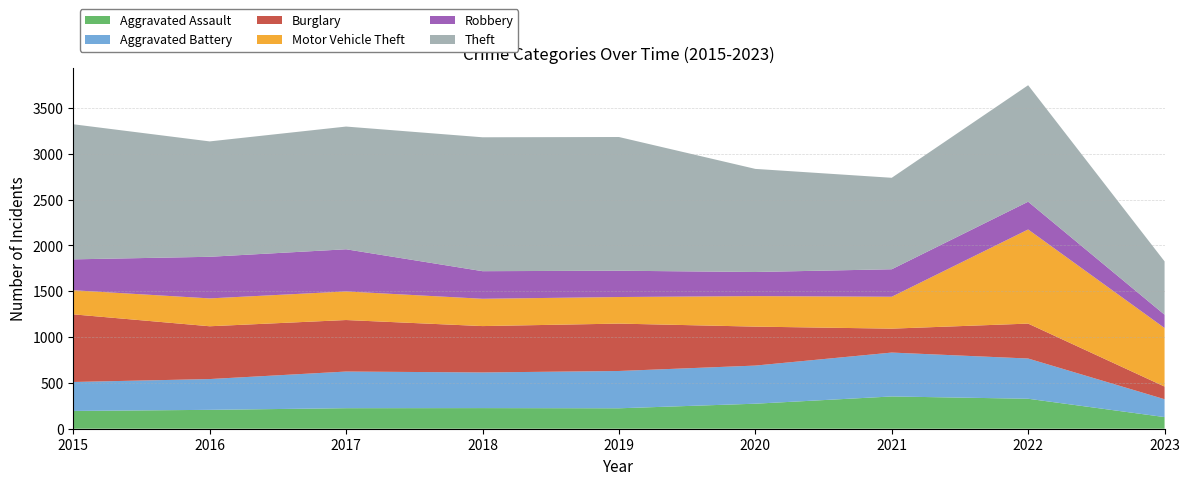

Reading left to right, what are all the values shown in this chart?

Aggravated Assault: 194	206	224	225	223	273	352	327	127
Aggravated Battery: 316	336	400	389	407	416	479	439	195
Burglary: 738	576	562	506	517	425	261	381	138
Motor Vehicle Theft: 263	304	312	298	290	333	348	1027	639
Robbery: 337	454	460	301	287	263	300	303	145
Theft: 1474	1259	1339	1461	1459	1125	998	1271	582